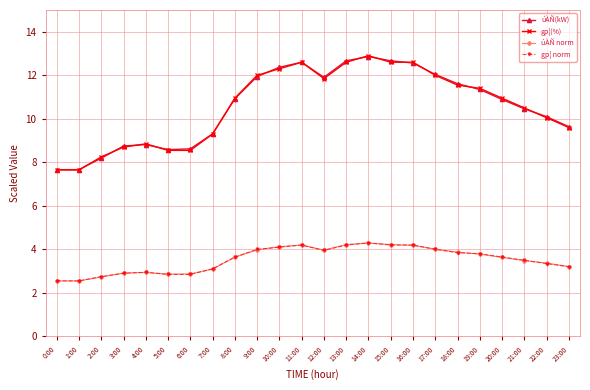

What are all the series names shown in the legend?

úÀÑ(kW), gp¦(%), úÀÑ norm, gp¦ norm